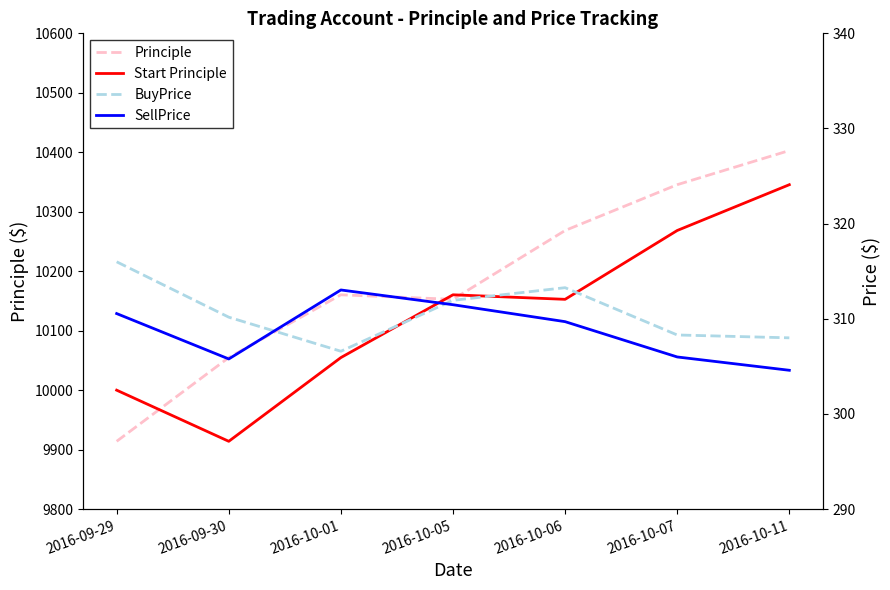

True or false: SellPrice has more than 0 interior local peaks.

True